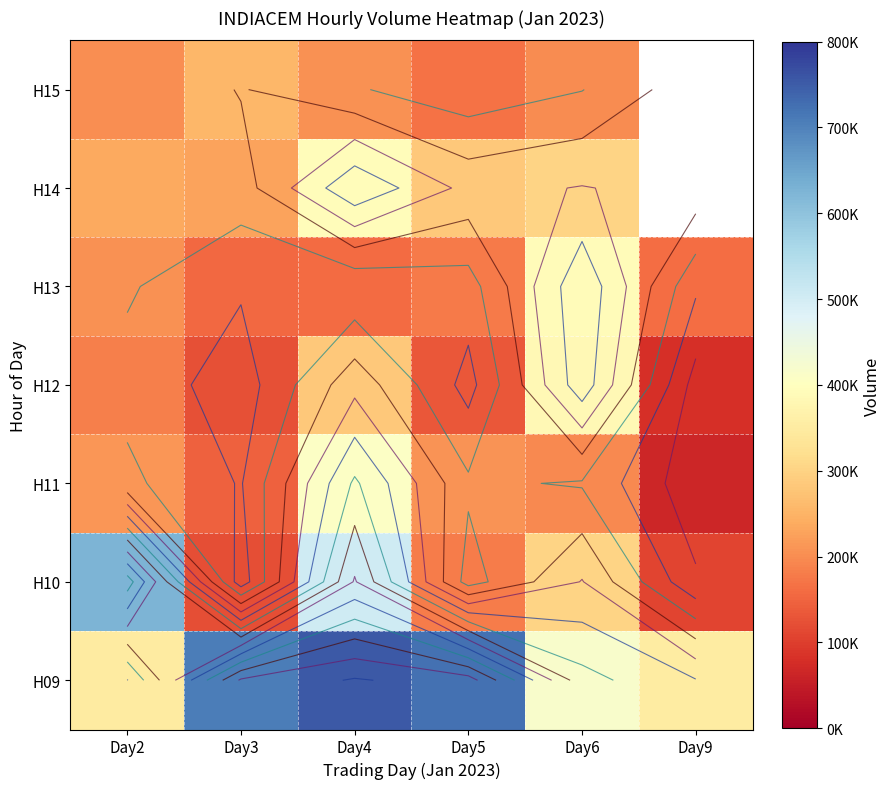

Rank the series at Day3 from lowest to highest value.

H10, H12, H11, H13, H14, H15, H09